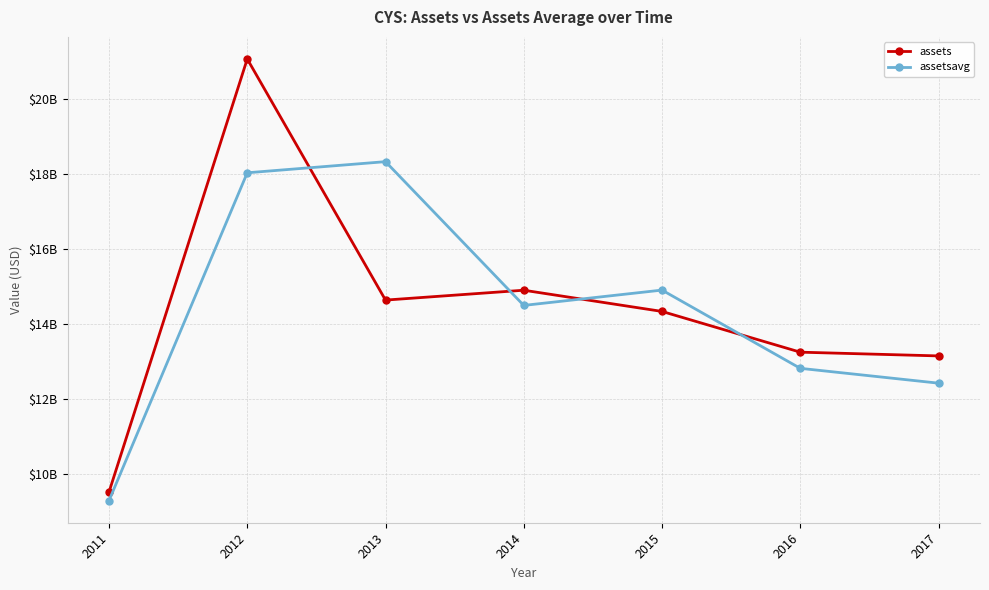

Which has a higher value, 2013 or 2017?

2013